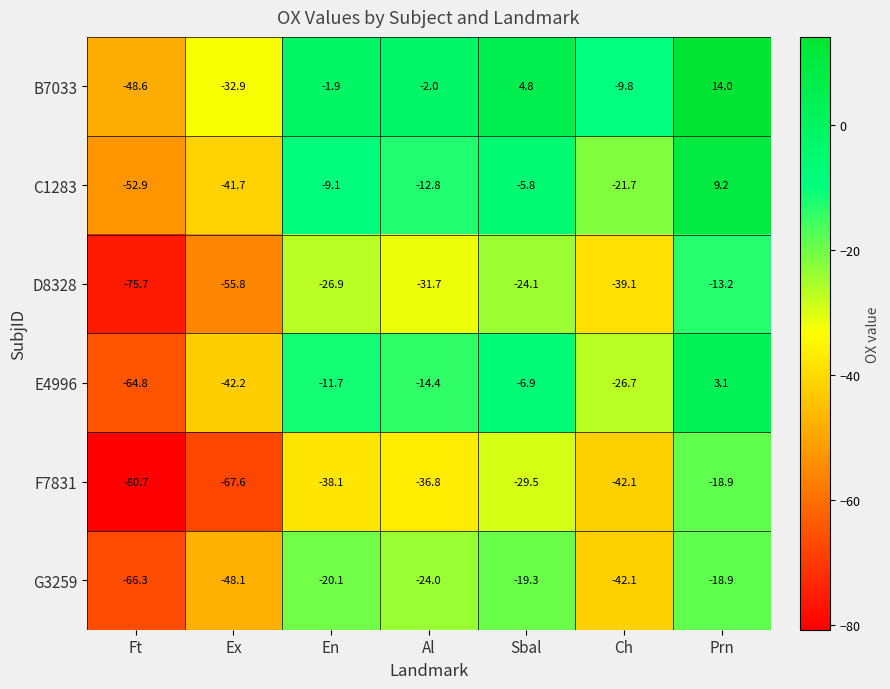

The value of B7033 at Prn is 14.0. True or false?

True